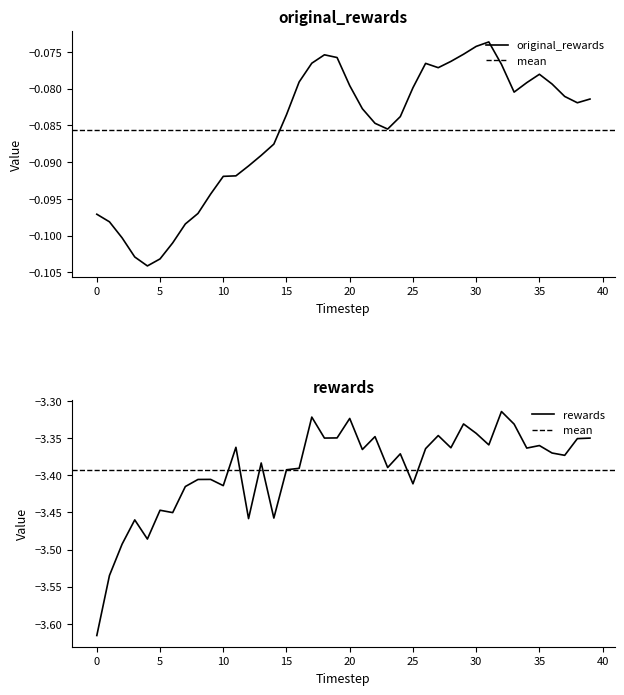

Rank the series by their maximum value, from highest to lowest.

original_rewards, rewards